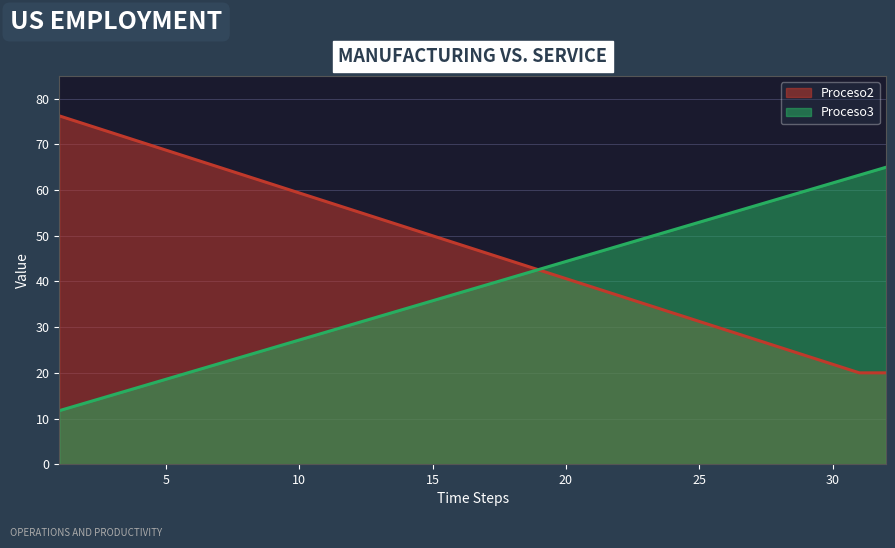

Rank the series by their maximum value, from lowest to highest.

Proceso3, Proceso2